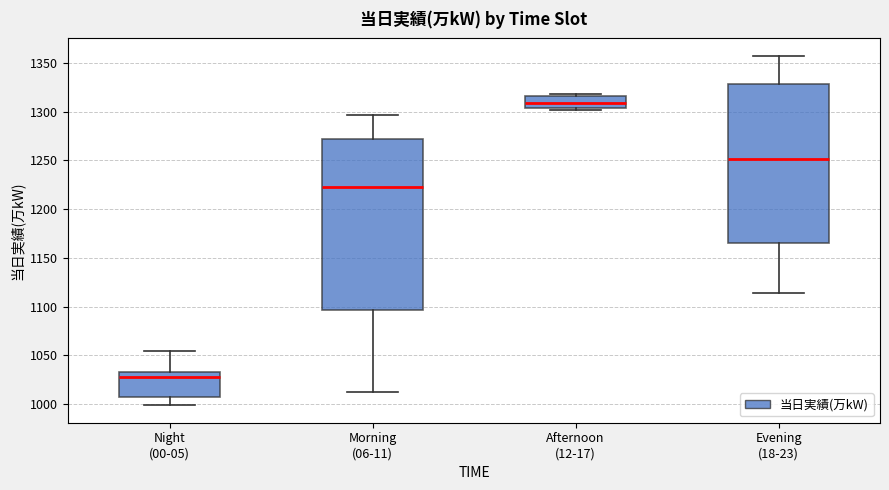

Reading left to right, read every box against the y-axis: the position of its median line, the range the box covers, and the ends of its whiskers. The values are not printed on the chart, so give them approximately, as read against the axis.

Night (00-05): median 1030, box 1010 to 1035, whiskers 1000 to 1055
Morning (06-11): median 1225, box 1095 to 1270, whiskers 1015 to 1295
Afternoon (12-17): median 1310, box 1305 to 1315, whiskers 1300 to 1320
Evening (18-23): median 1250, box 1165 to 1330, whiskers 1115 to 1355